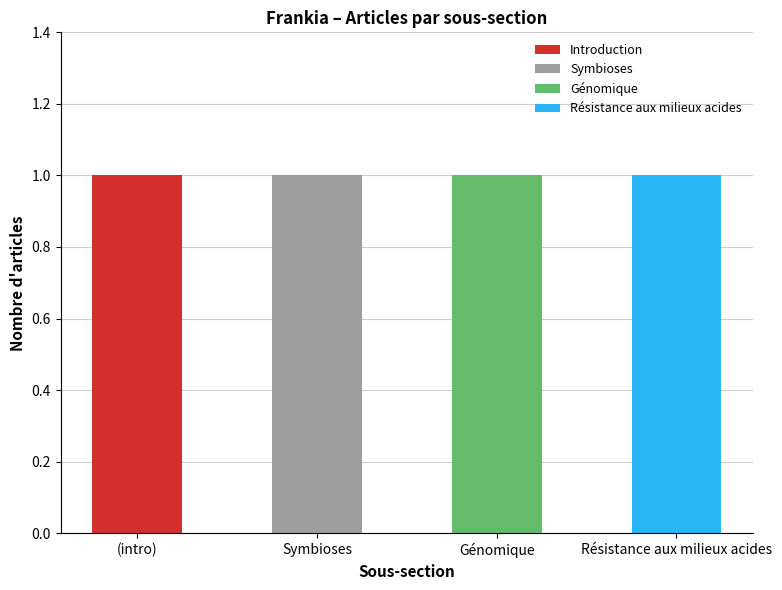

What are all the series names shown in the legend?

Introduction, Symbioses, Génomique, Résistance aux milieux acides